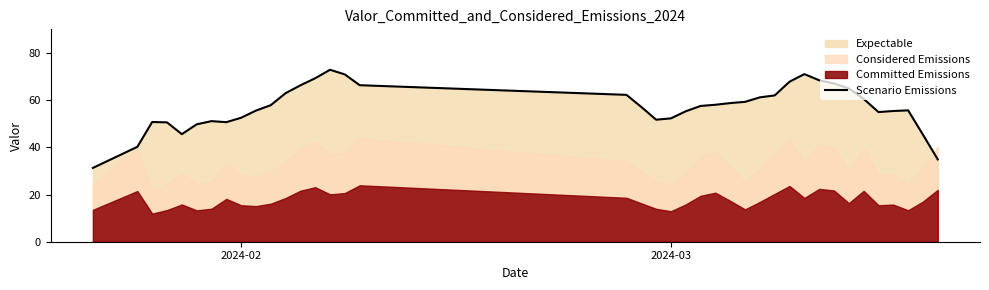

What is the lowest value of the Scenario Emissions series?

31.3